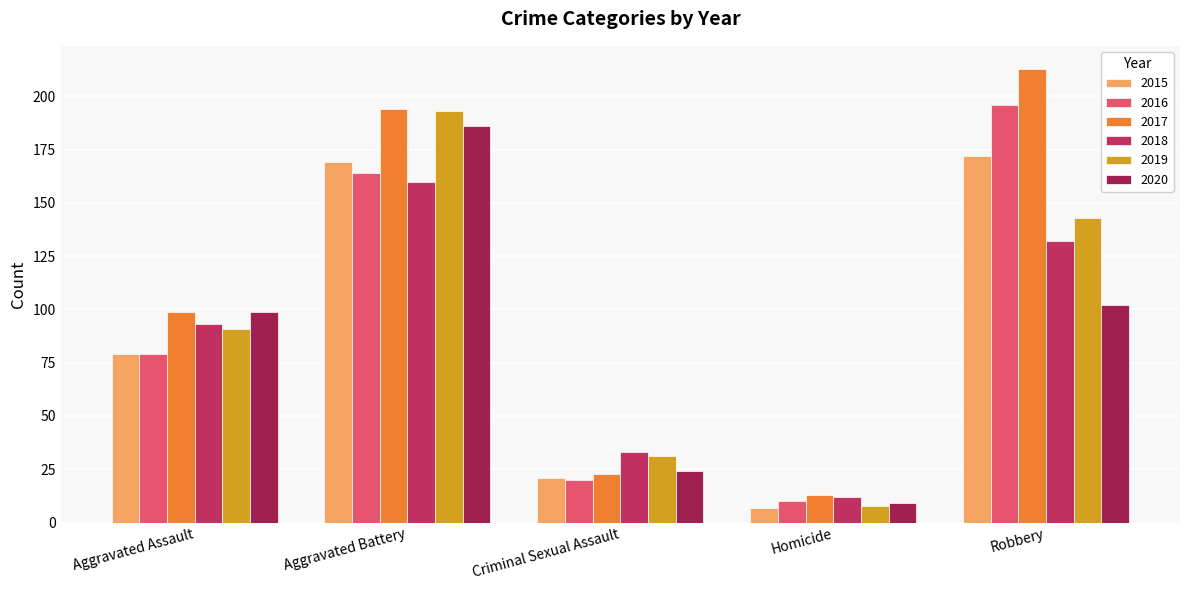

Does the chart contain any negative values?

No